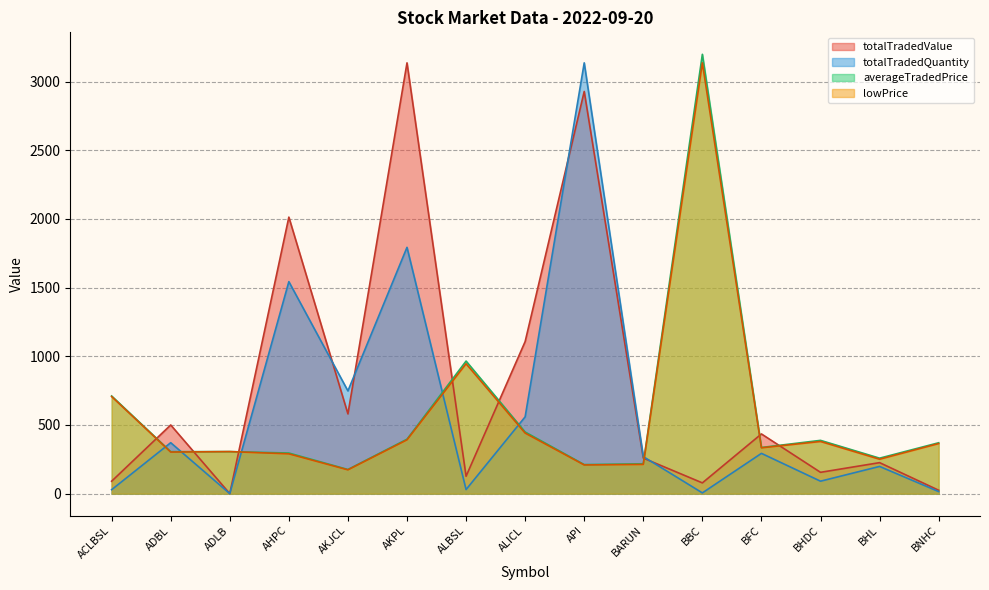

The value of totalTradedQuantity at BFC is 92.2. True or false?

False